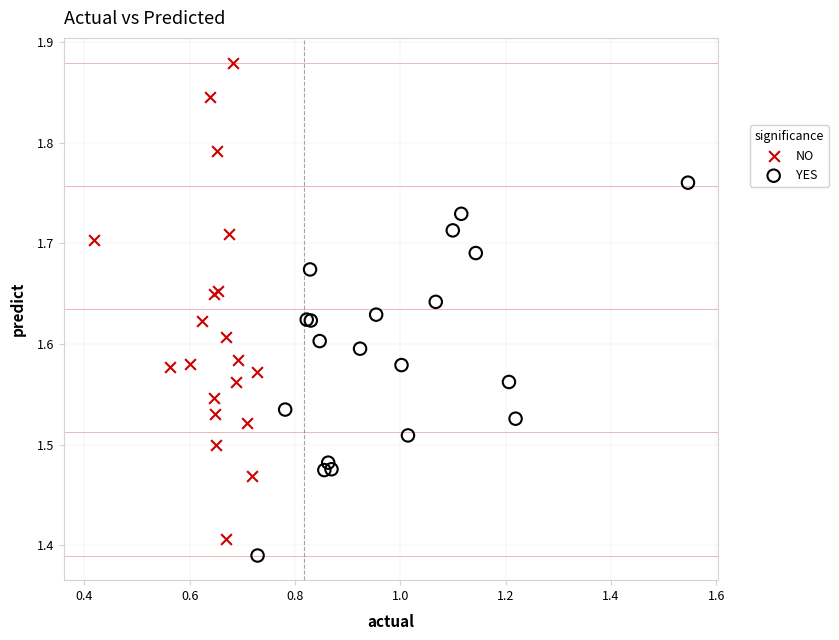

What are all the series names shown in the legend?

NO, YES